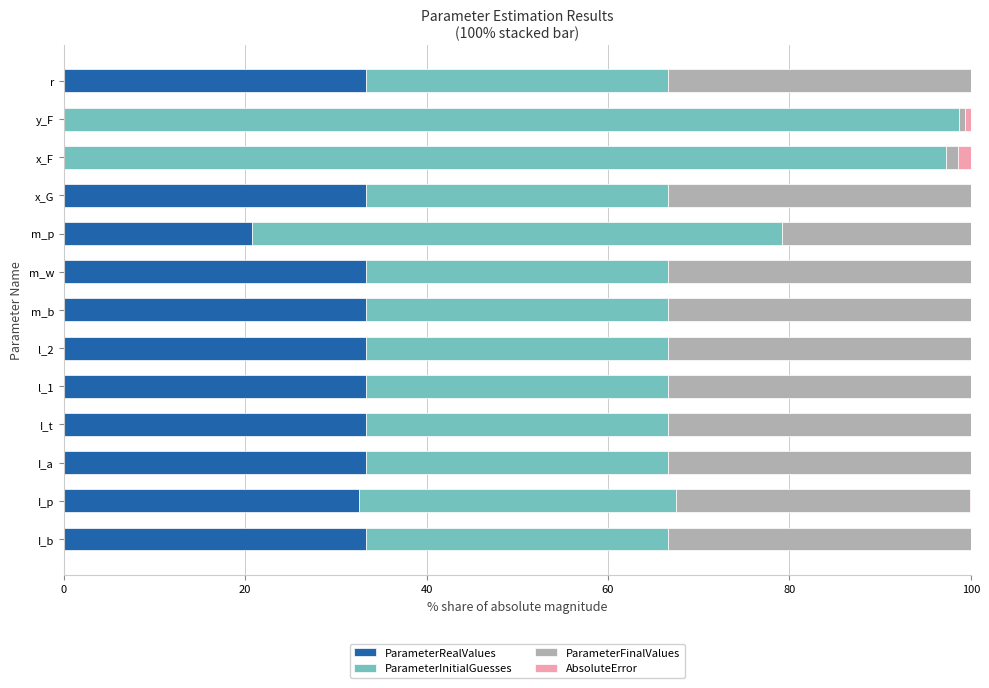

What is the maximum value for ParameterRealValues?

33.3